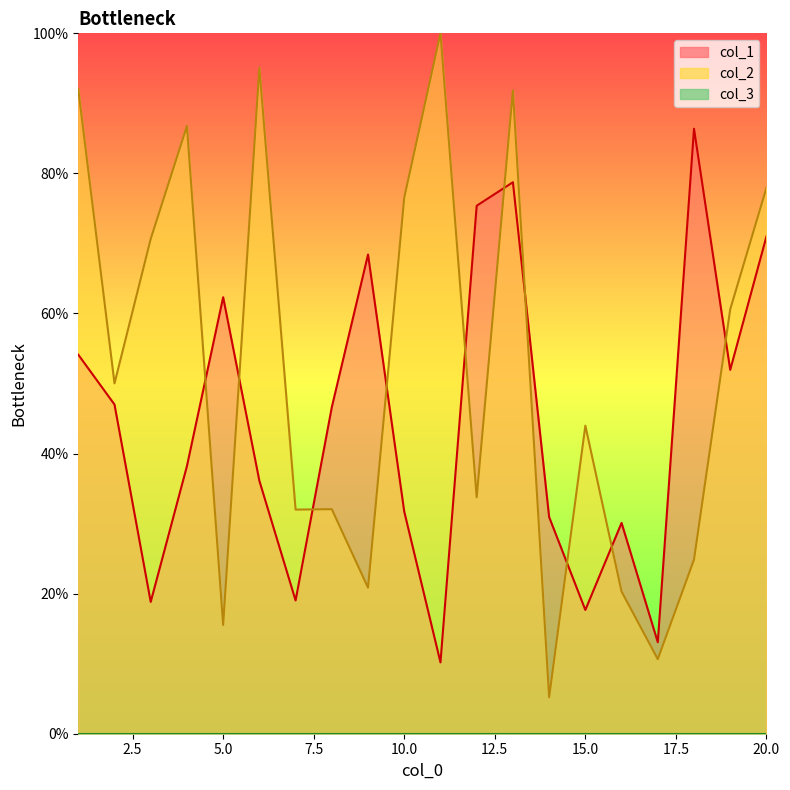

True or false: col_2 and col_1 cross at least once.

True